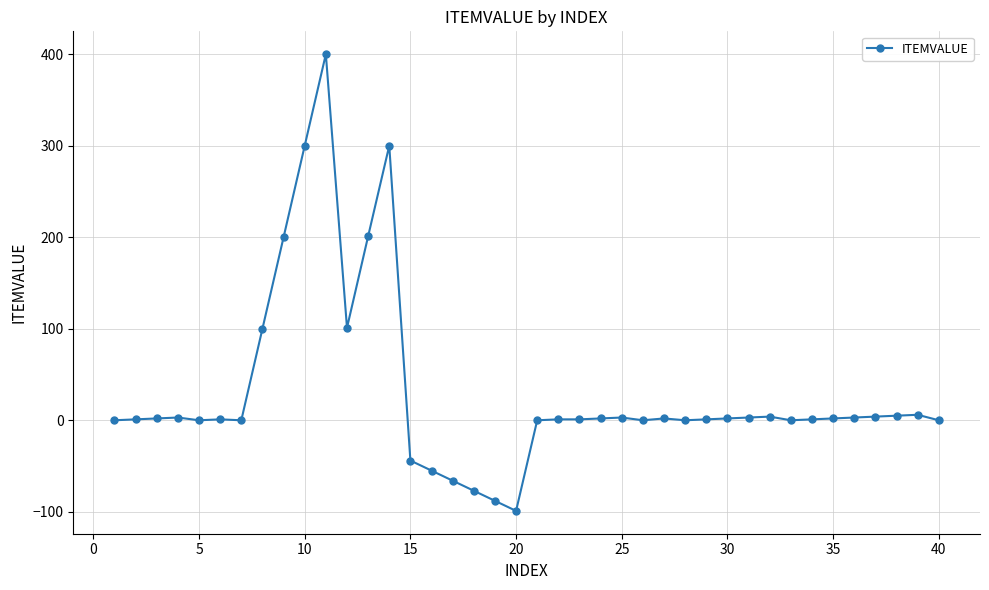

What is the difference between the second highest and second lowest values?

388